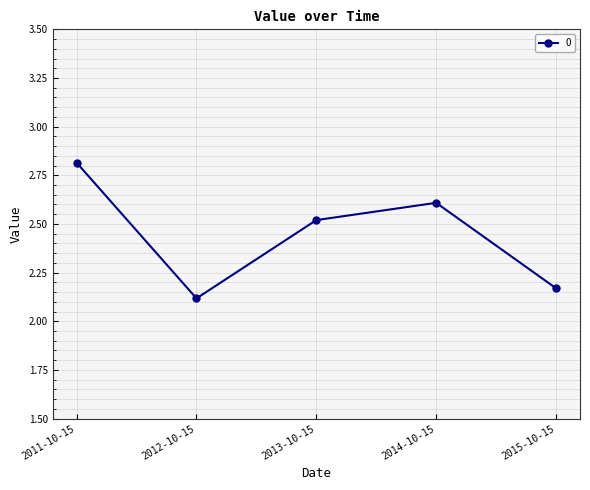

At which label is the value closest to 2?

2012-10-15